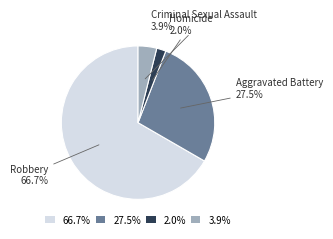

Does 66.7% represent more than half of the total?

Yes